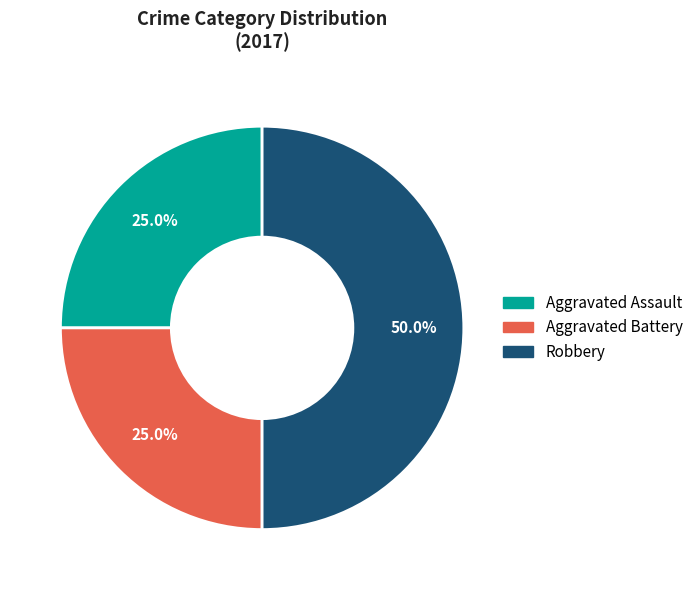

How many slices are in this pie chart?

3